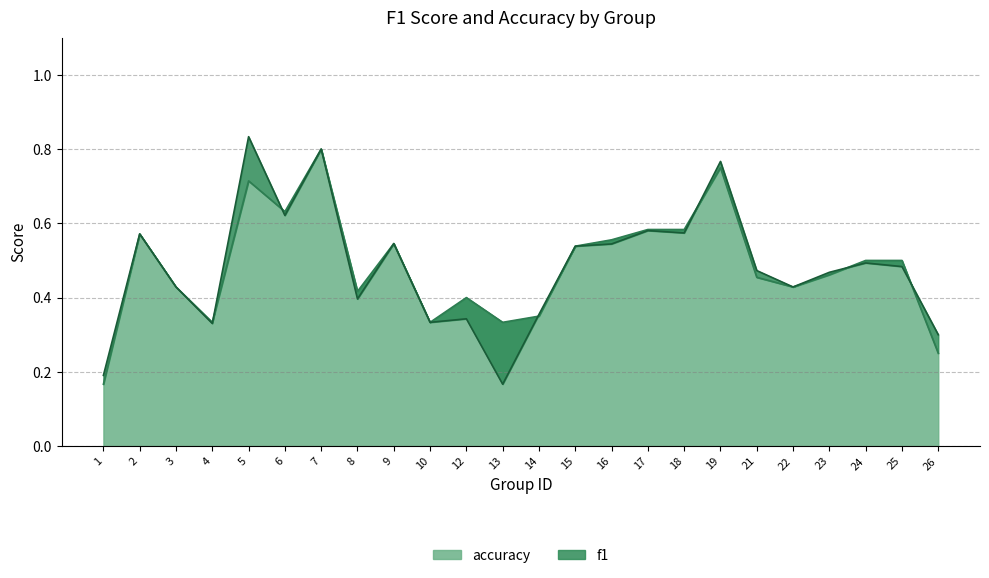

Which series changed the most between 3 and 24?

accuracy